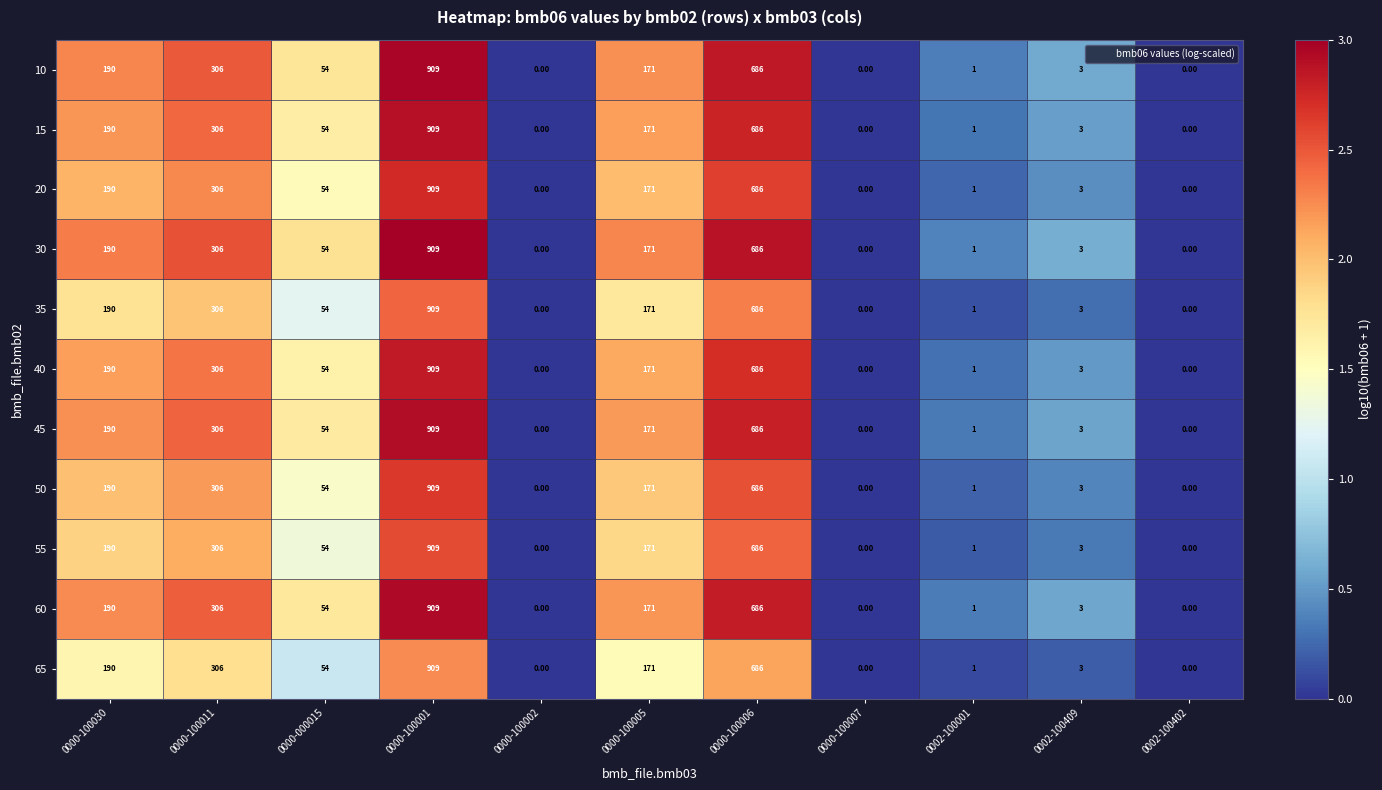

What is the difference between the maximum and minimum values in the 60 series?

909